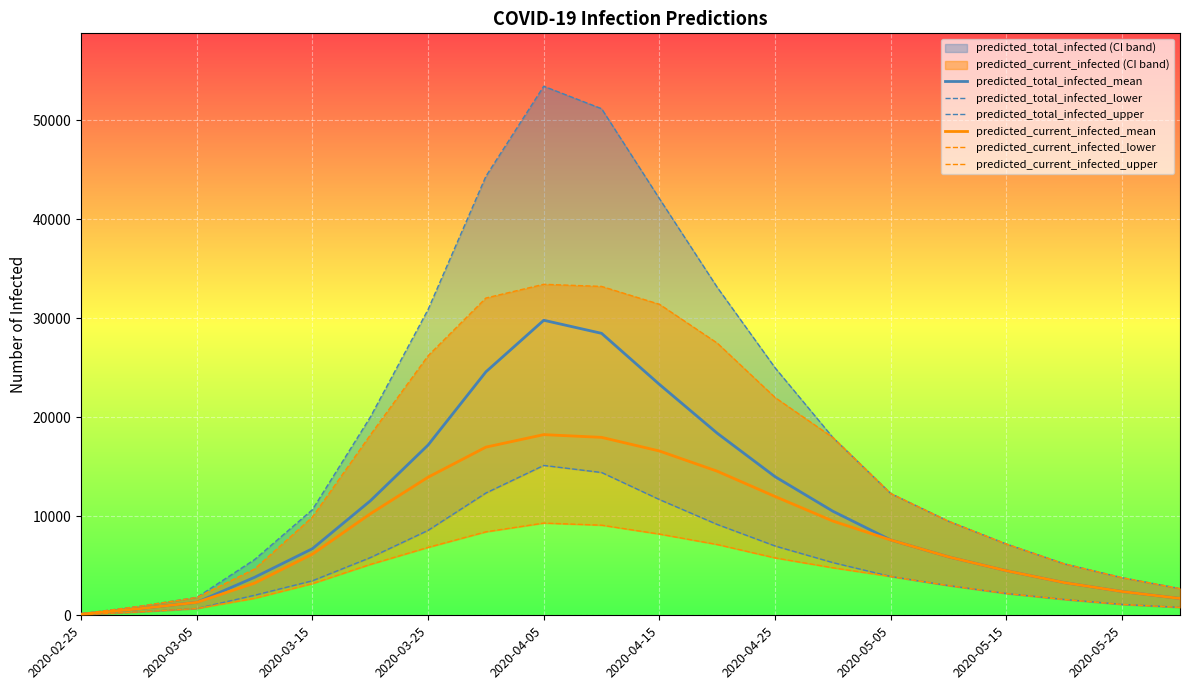

What is the highest value of the predicted_total_infected_mean series?

29806